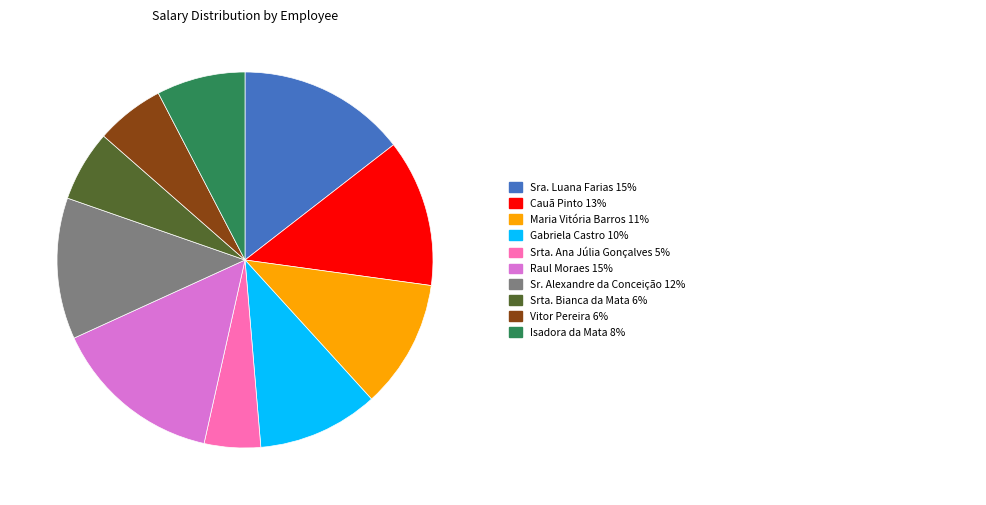

Is there a majority slice in this chart?

No